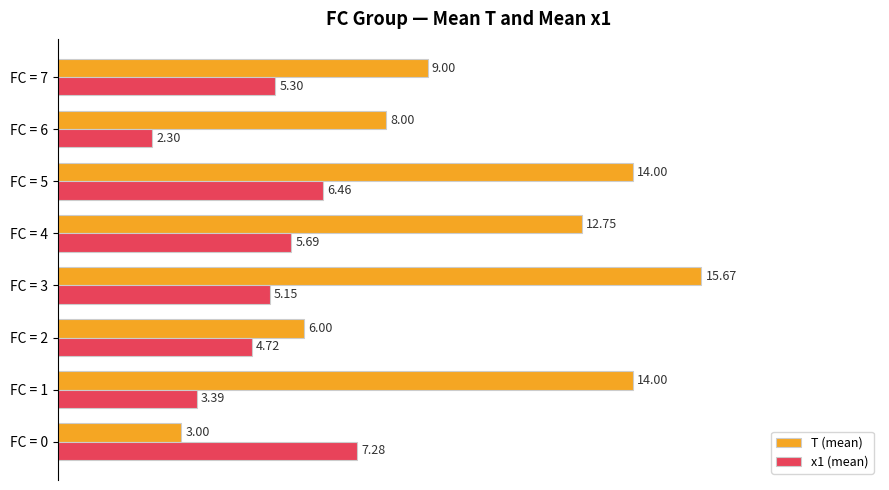

At how many categories does at least one series exceed 4?

8